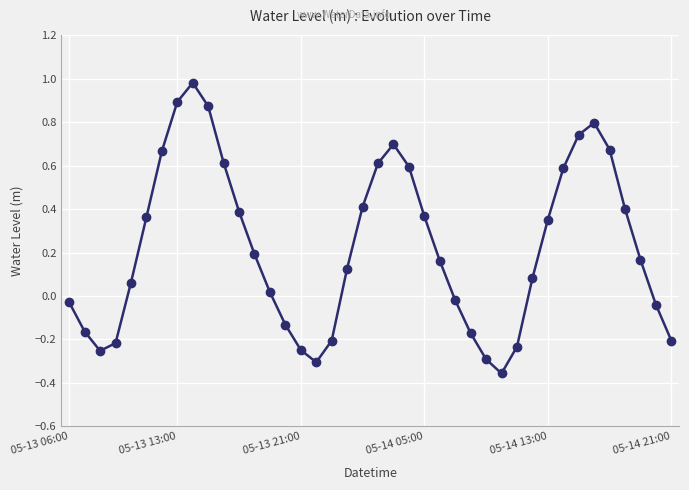

True or false: there are more than 0 points higher than both neighbors.

True